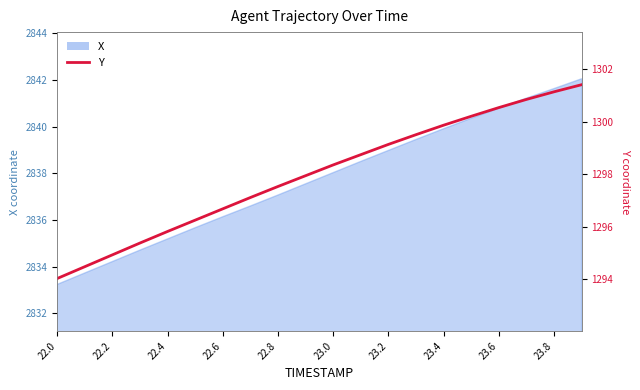

Between 23.6 and 22.2, which is larger?

23.6